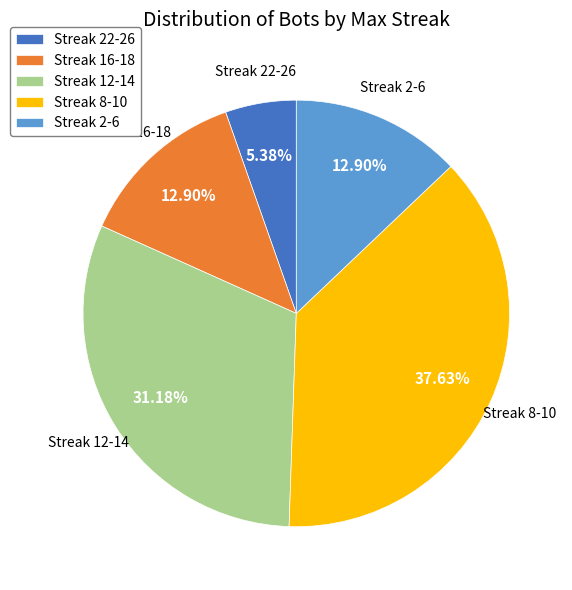

Does any single category account for the majority?

No